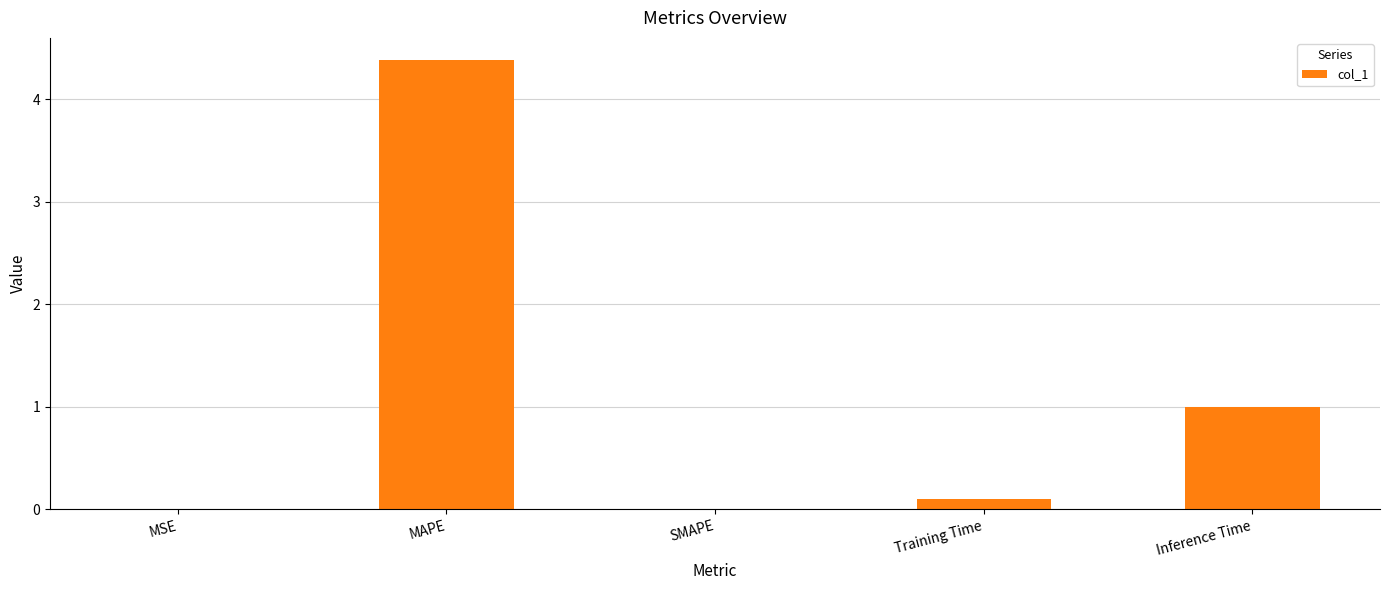

Count the number of categories in the chart.

5